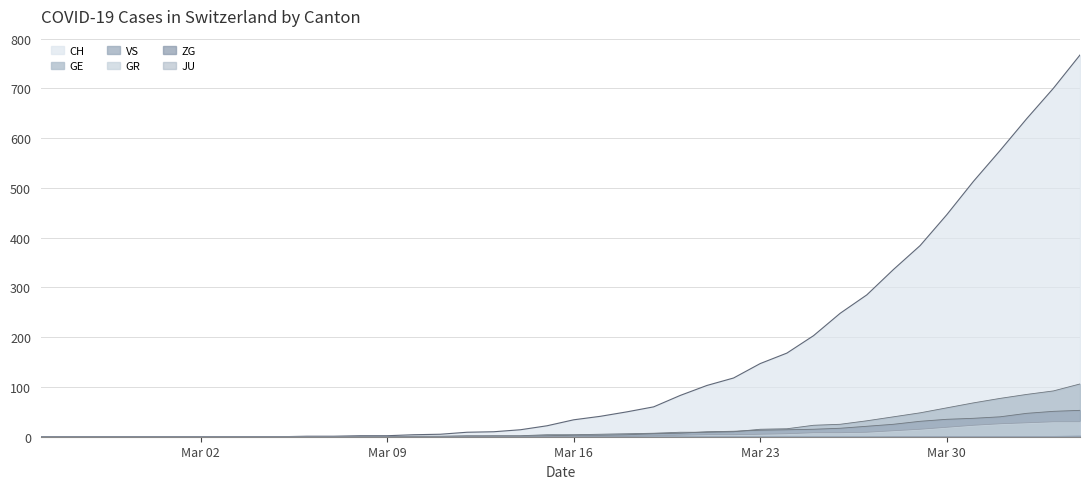

Which series has the largest total across all categories?

CH